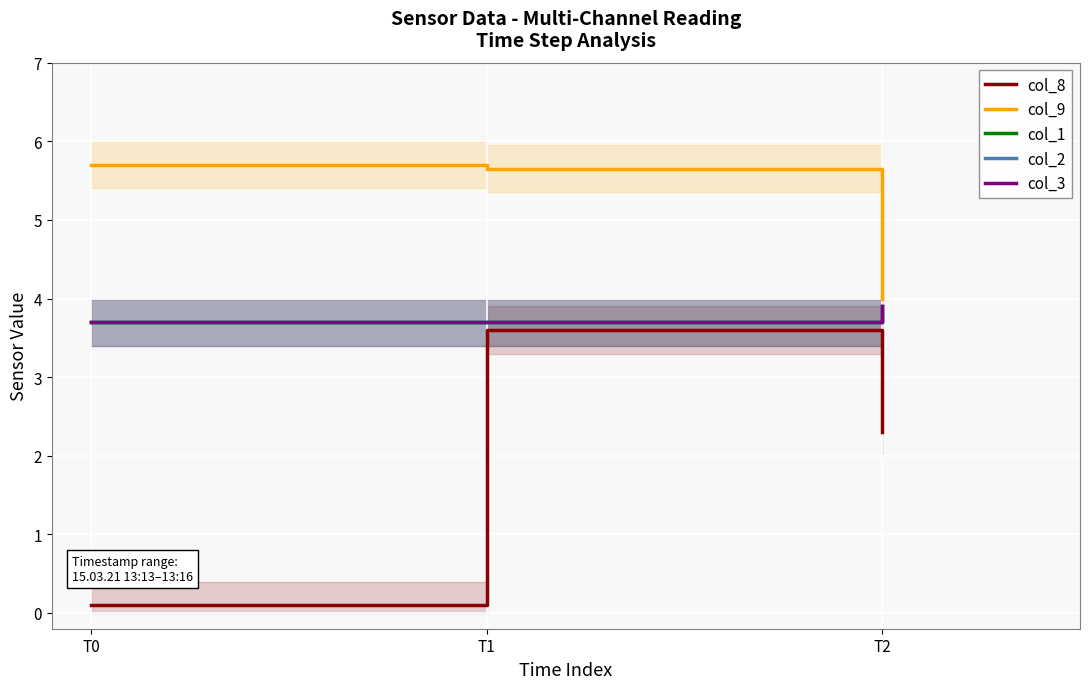

What is the smallest value displayed?

0.1